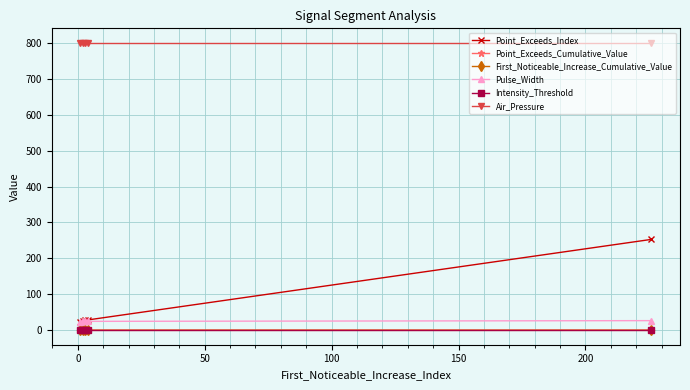

What is the maximum value for Point_Exceeds_Index?

253.0